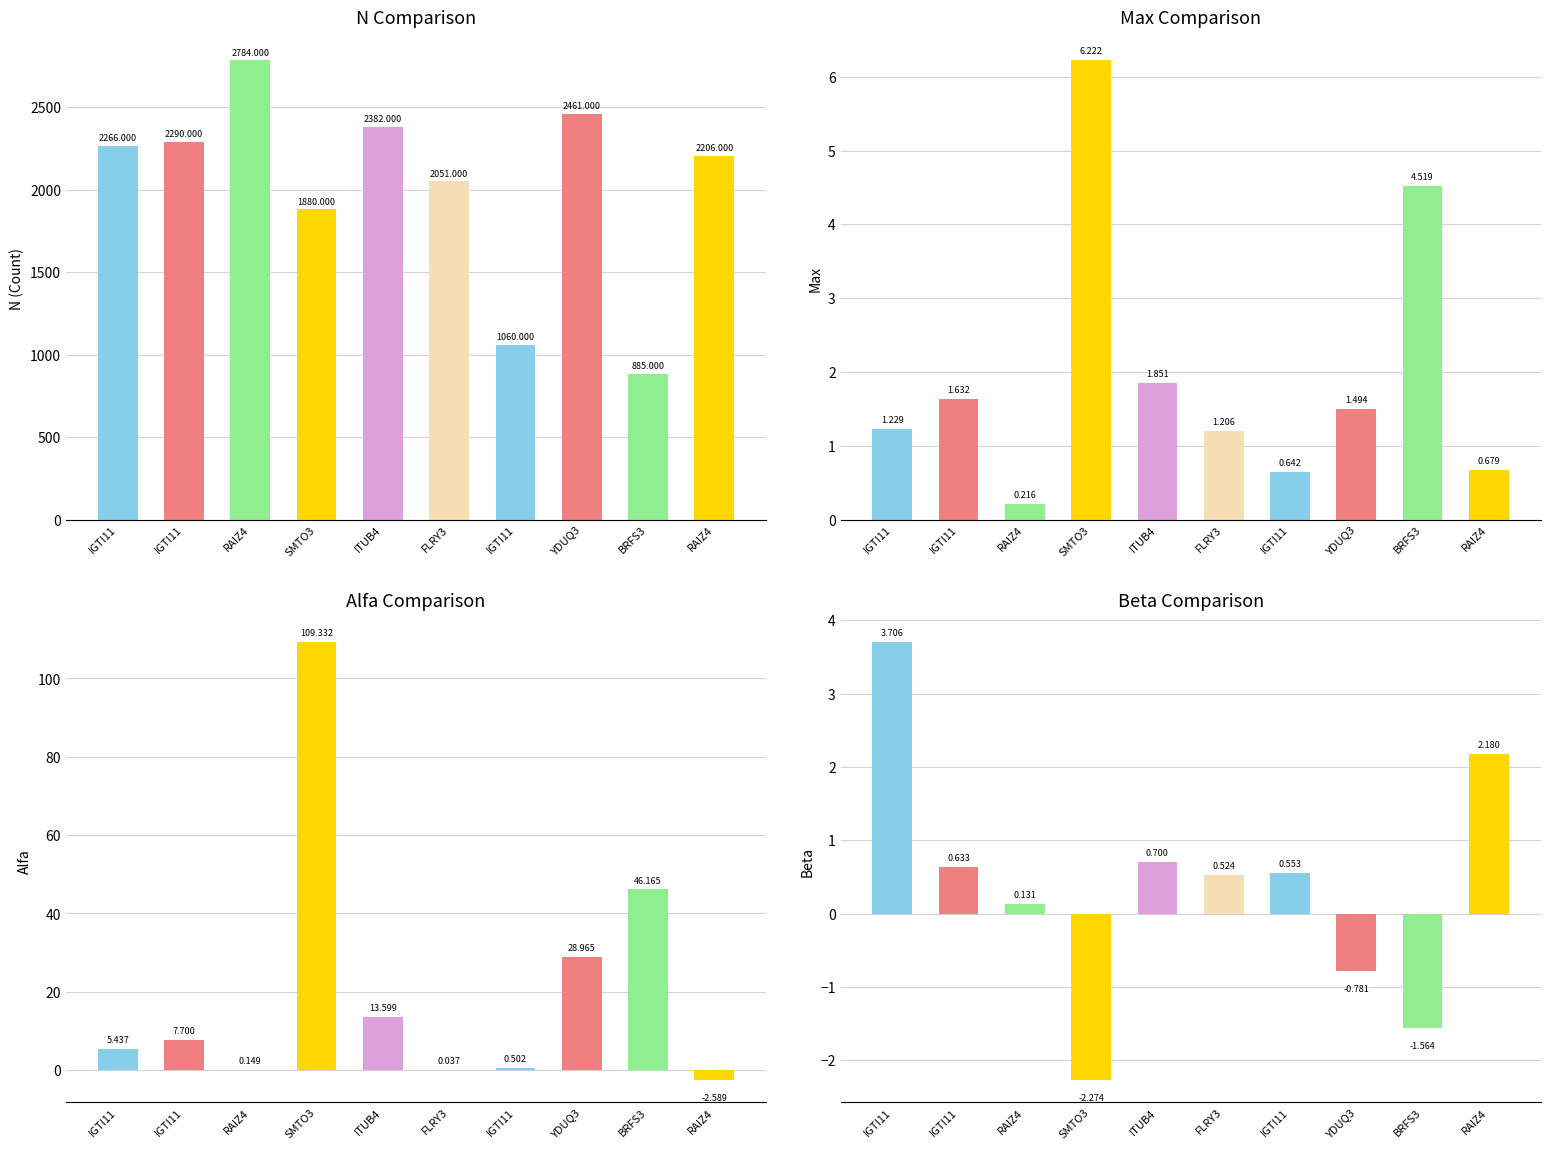

Which series has the largest total across all categories?

N